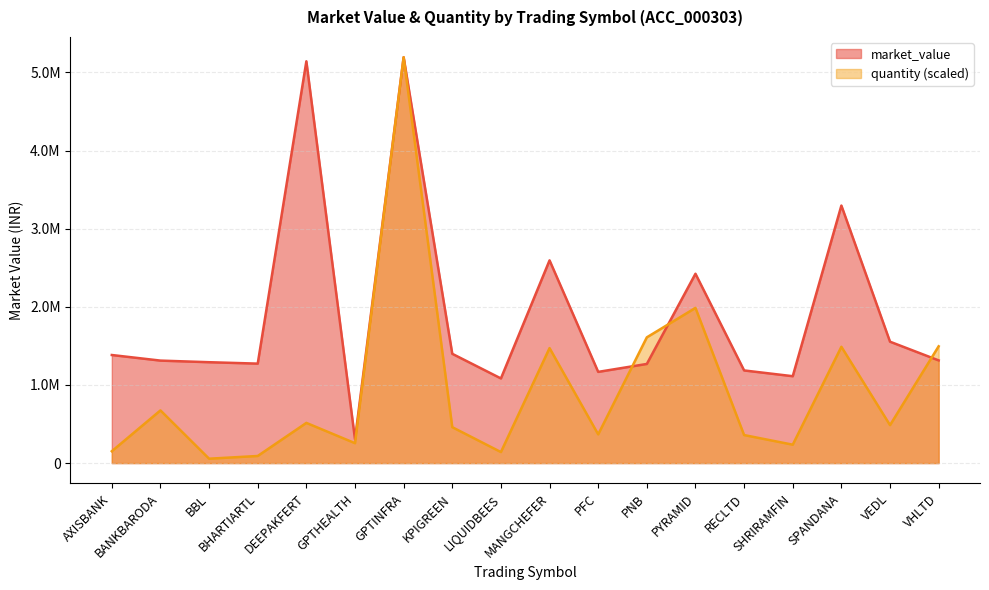

Reading right to left, transcribe all the data shown in this chart.

market_value: 1314229.4	1553631.6	3296138.8	1111992.3	1185752.0	2423275.6	1268814.7	1167310.5	2594613.9	1083400.2	1398586.0	5194433.8	305331.6	5142621.6	1273012.4	1291103.6	1311679.6	1383204.5
quantity: 1494742.1	485794.4	1488493.9	235477.5	358618.3	1986133.9	1609291.7	367469.9	1471702.0	141027.6	459500.1	5194433.8	254612.5	514301.7	90858.7	56103.3	674280.6	151648.0